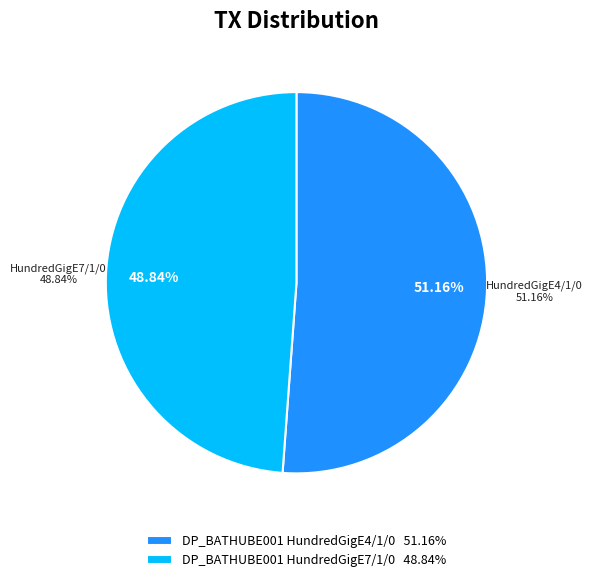

What is the largest slice in the pie chart?

DP_BATHUBE001 HundredGigE4/1/0